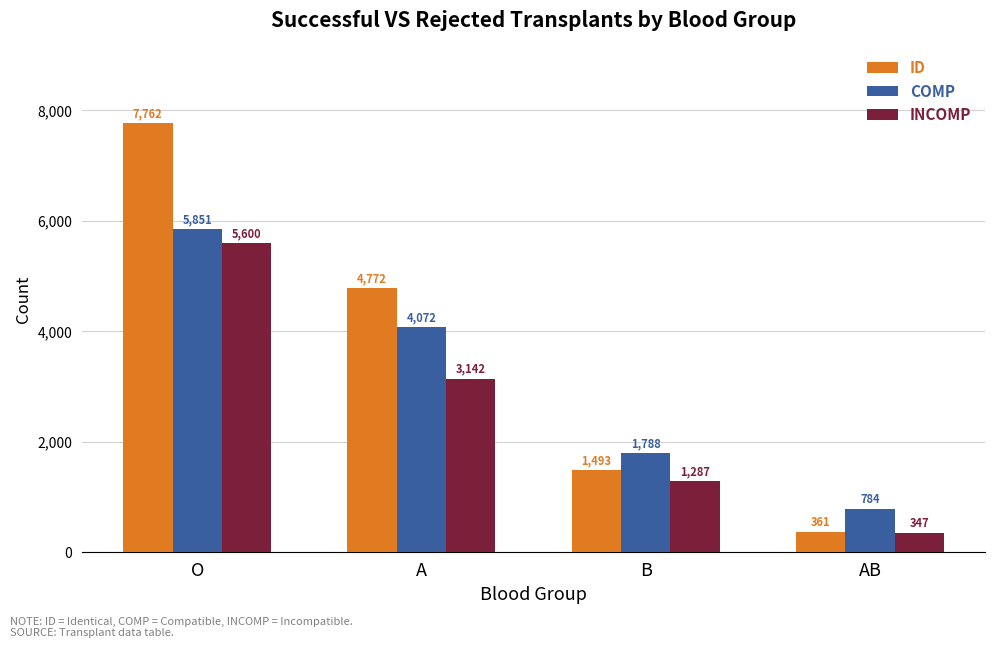

How many values in the ID series exceed 4772?

2